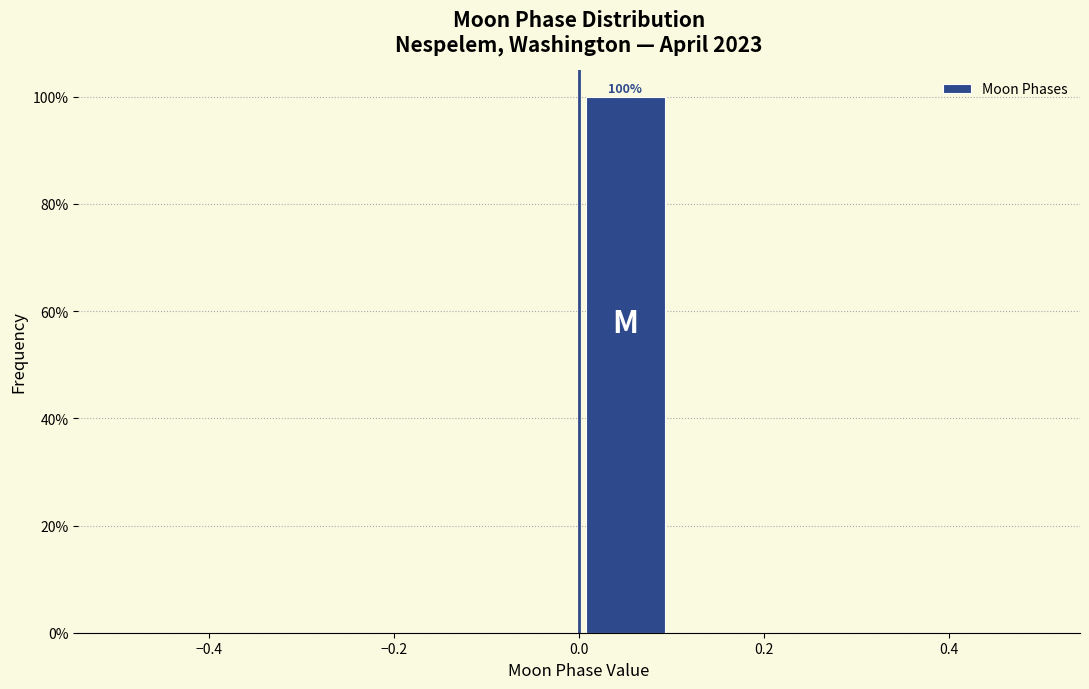

Over which range of the x-axis is the bar tallest?

0.0 to 0.1